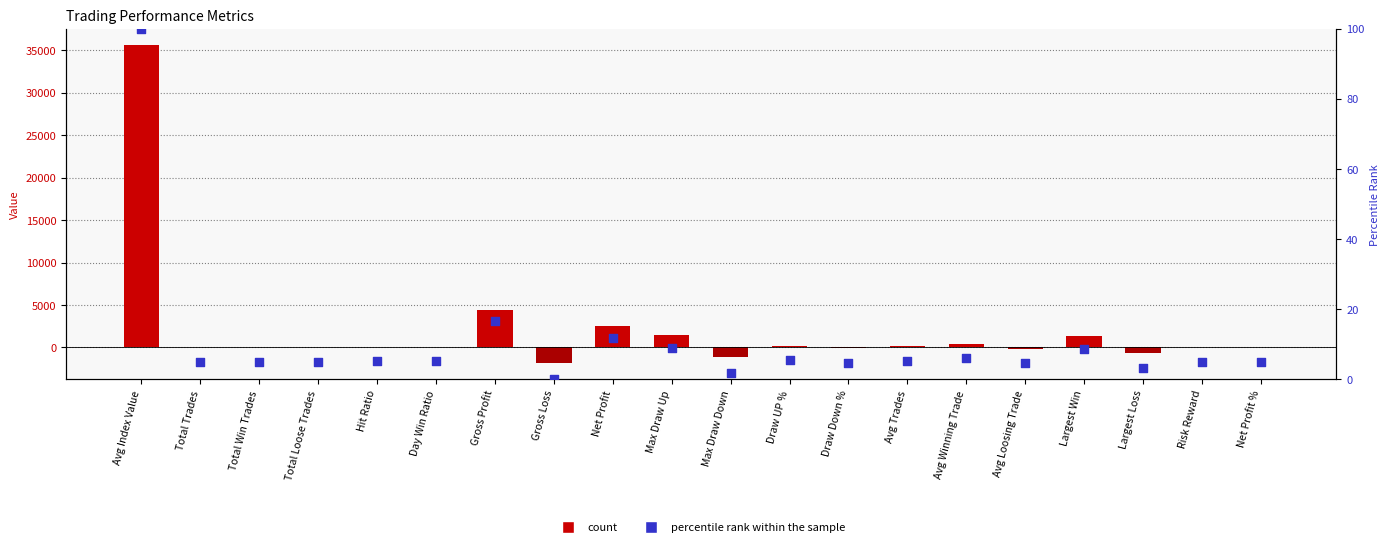

Which series has the largest Y range (max minus min)?

Value